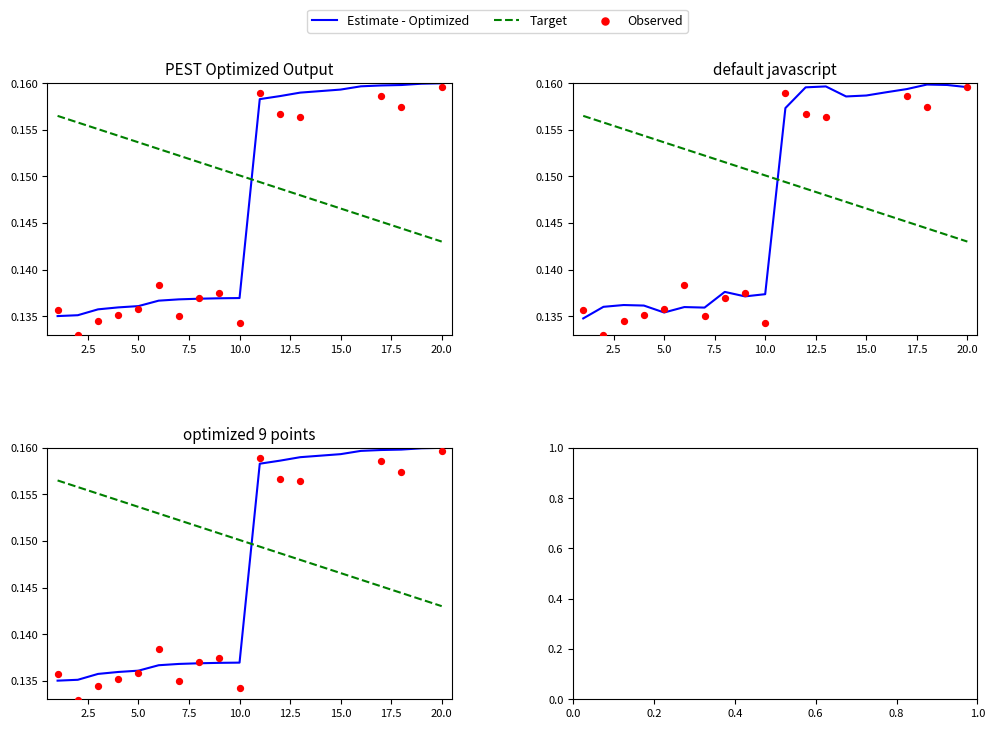

At how many categories does at least one series exceed 0?

20